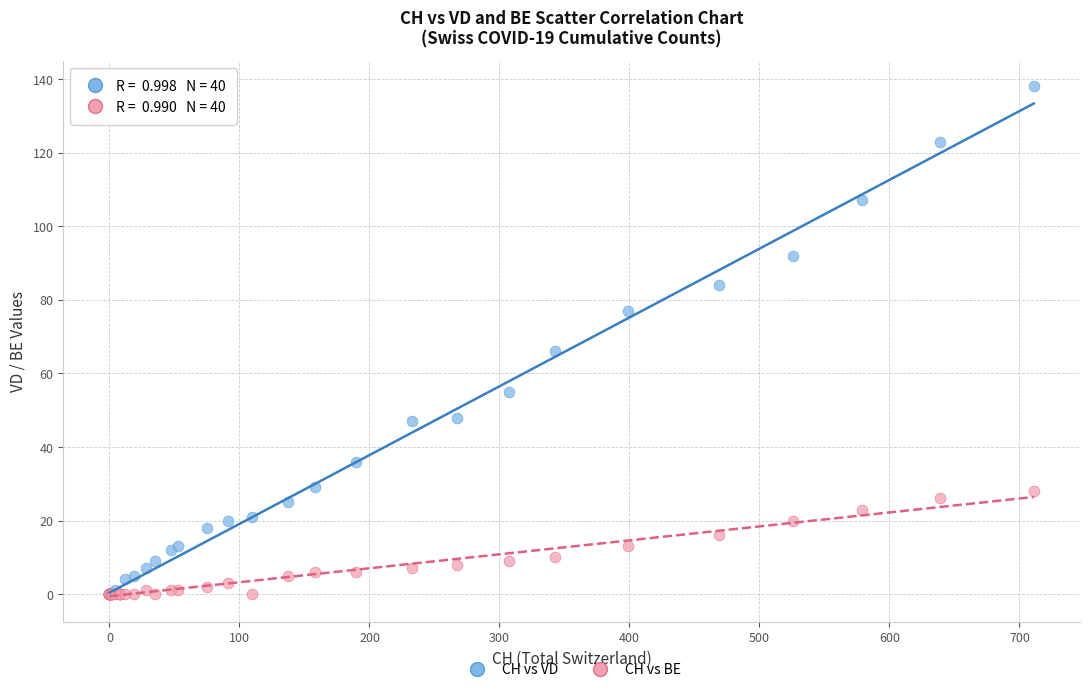

What are all the series names shown in the legend?

CH vs VD, CH vs BE